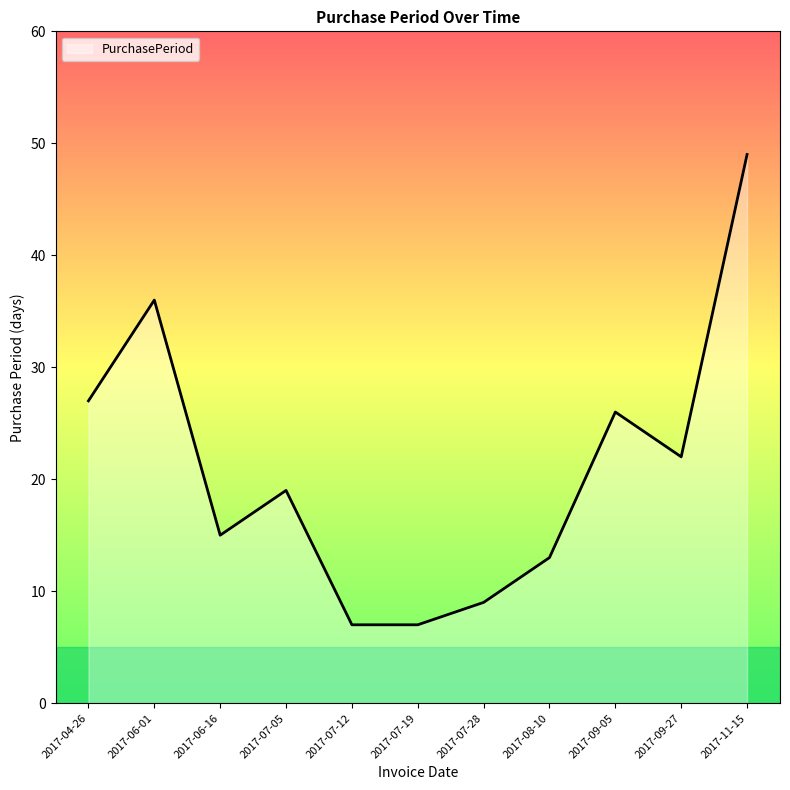

The chart shows a value of 9 at 2017-07-28. True or false?

True